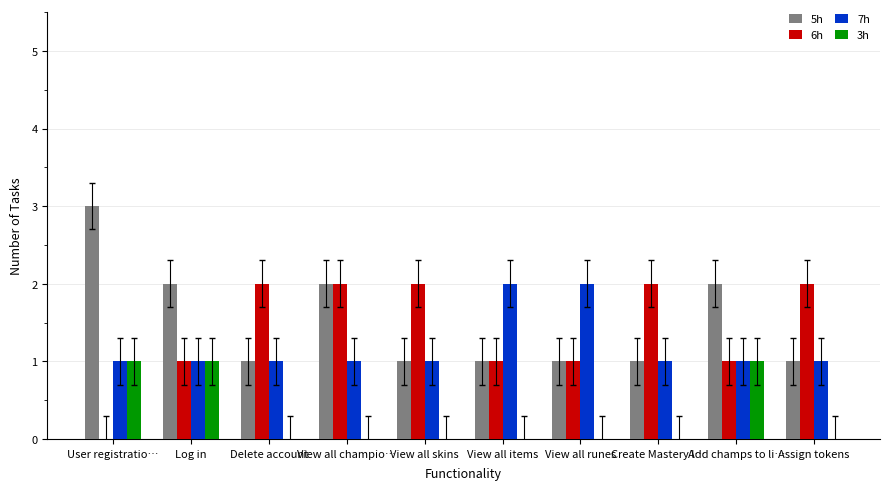

Which label corresponds to the largest value in the chart?

User registratio…